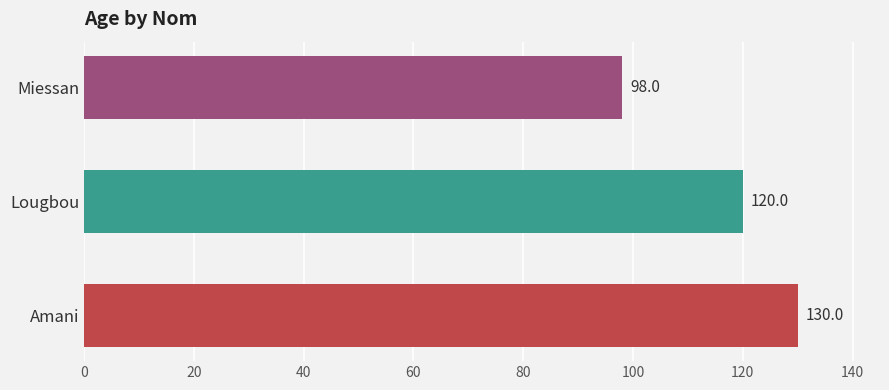

How many distinct data groups are displayed?

1